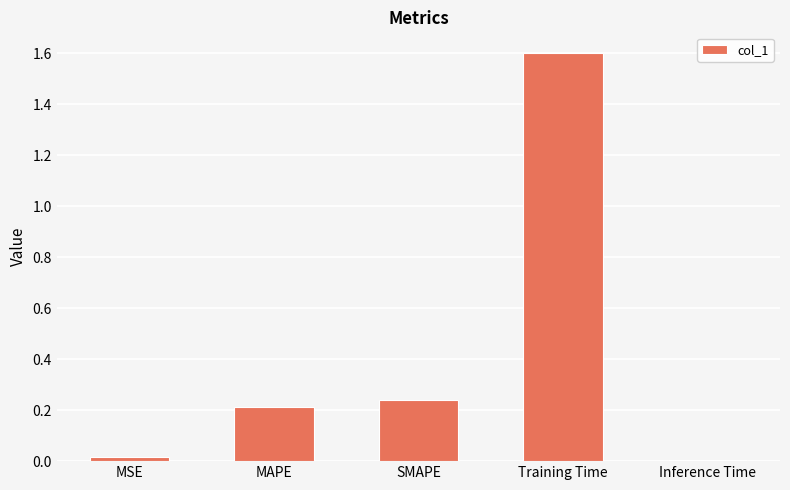

Is it true that the value at SMAPE is 0.2?

True